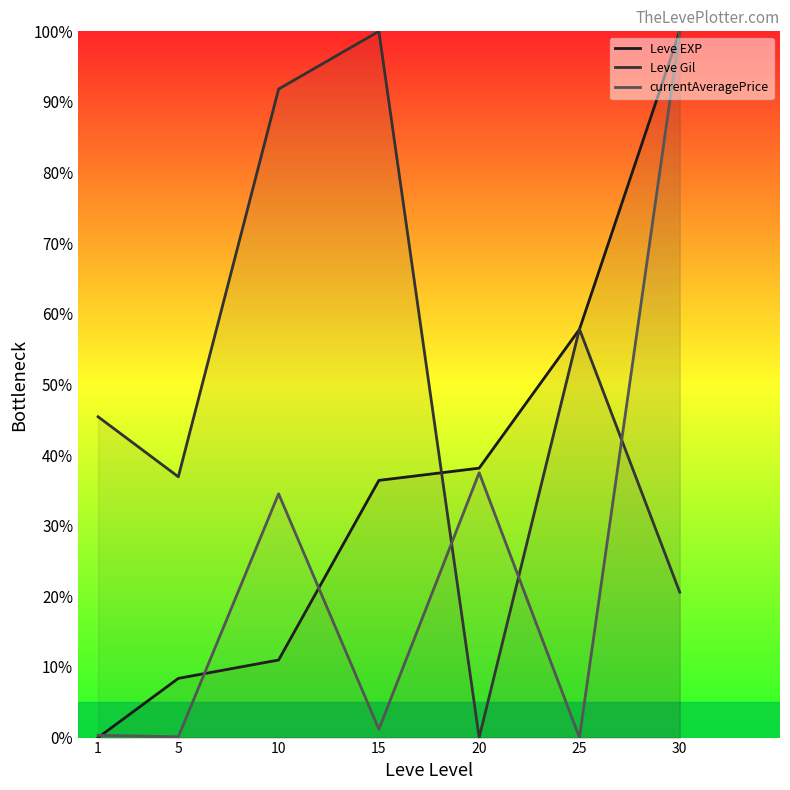

Rank the series by their average value, from highest to lowest.

Leve Gil, Leve EXP, currentAveragePrice